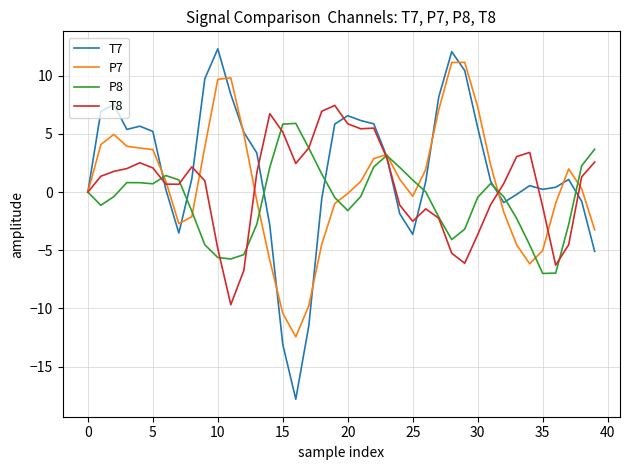

Which series has the largest range (max minus min)?

T7